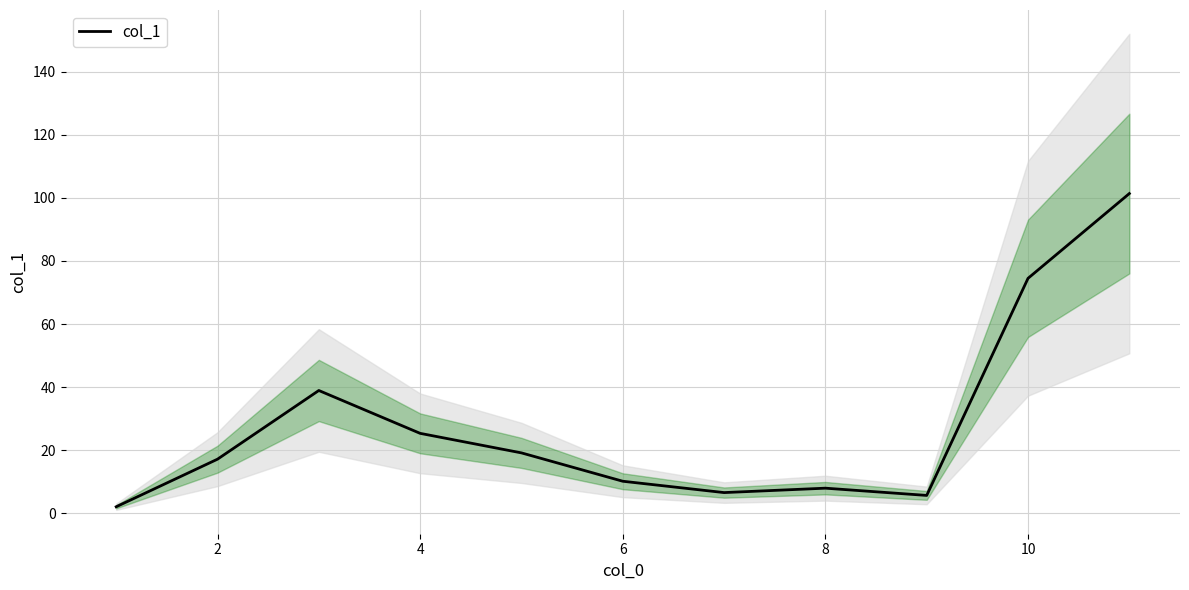

The value of col_1 at 4 is 36.7. True or false?

False